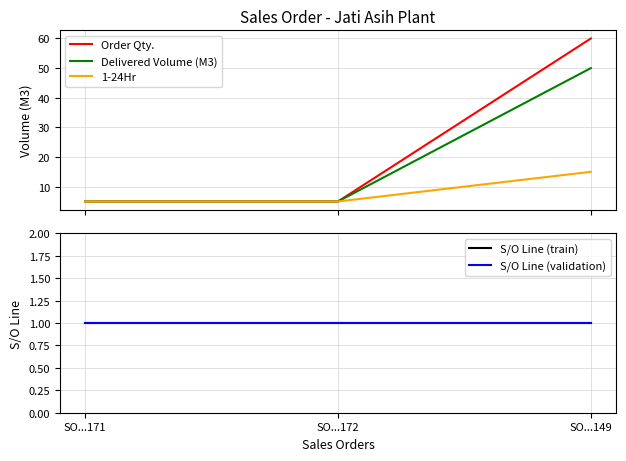

The value of 1-24Hr at SO...171 is 1. True or false?

False